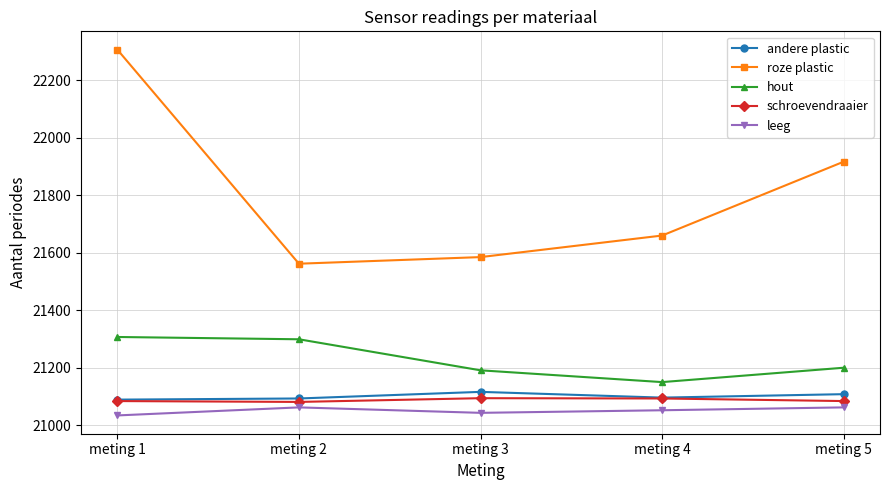

At which label does hout first exceed 21200?

meting 1